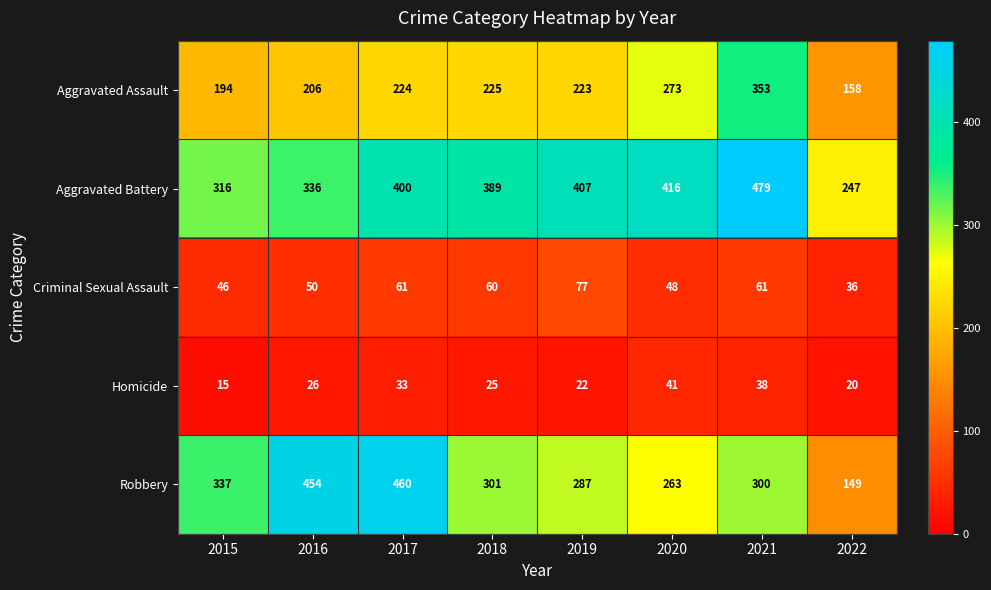

True or false: Criminal Sexual Assault has a value of 69 at 2016.

False